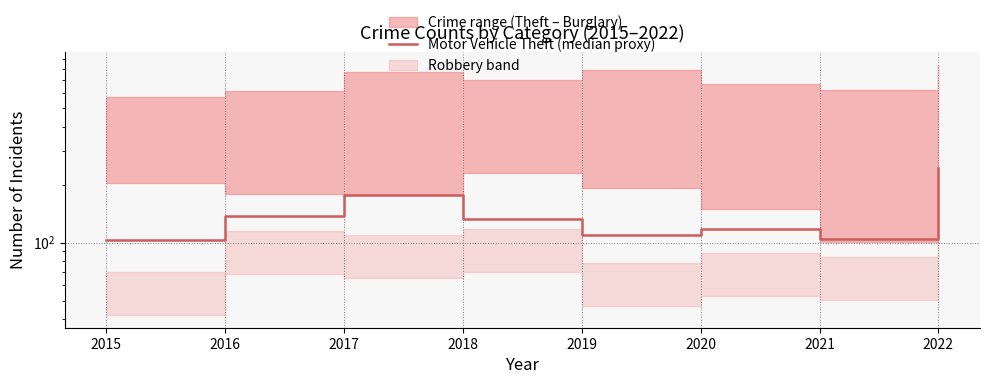

How many lines are shown in the chart?

1